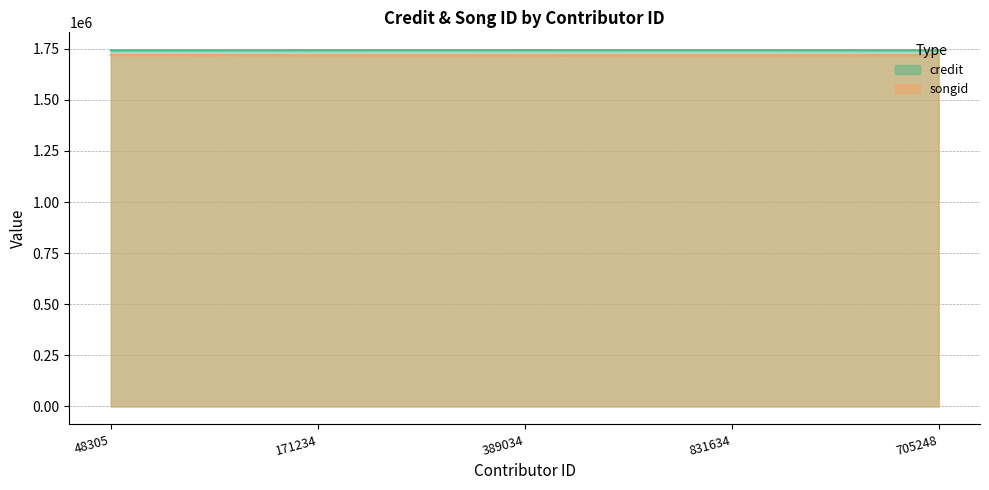

Which series has the largest range (max minus min)?

credit